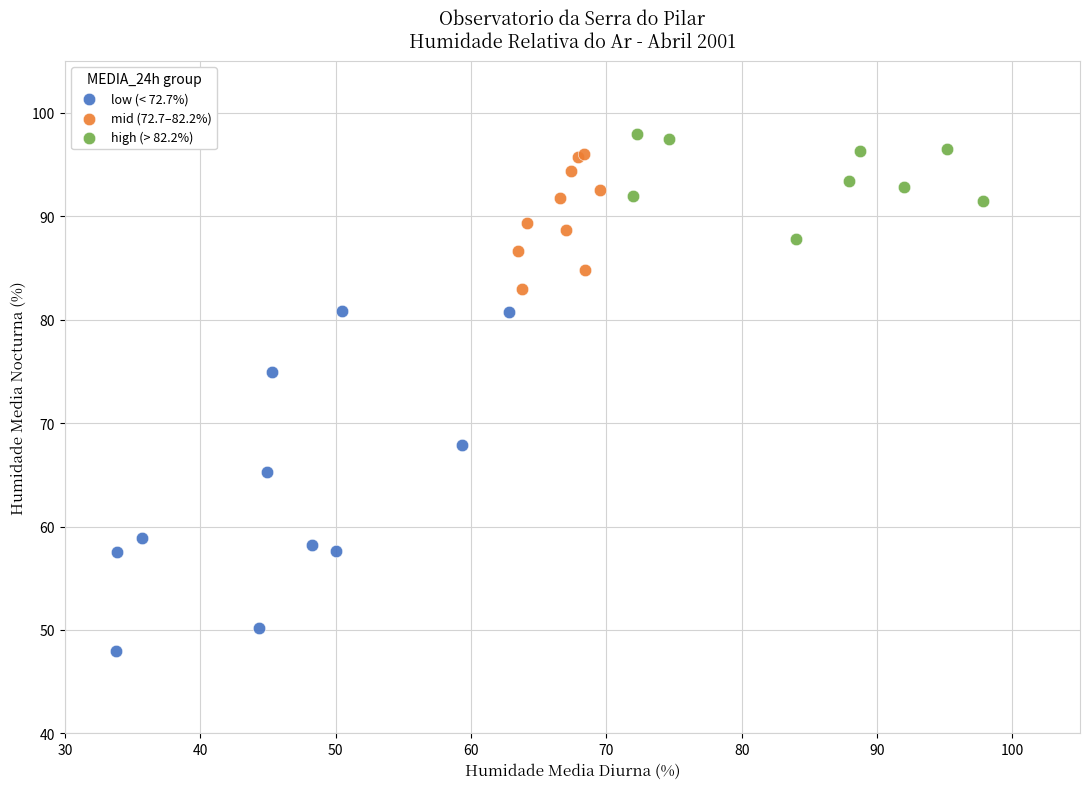

Which series contains the highest Y value?

high (> 82.2%)